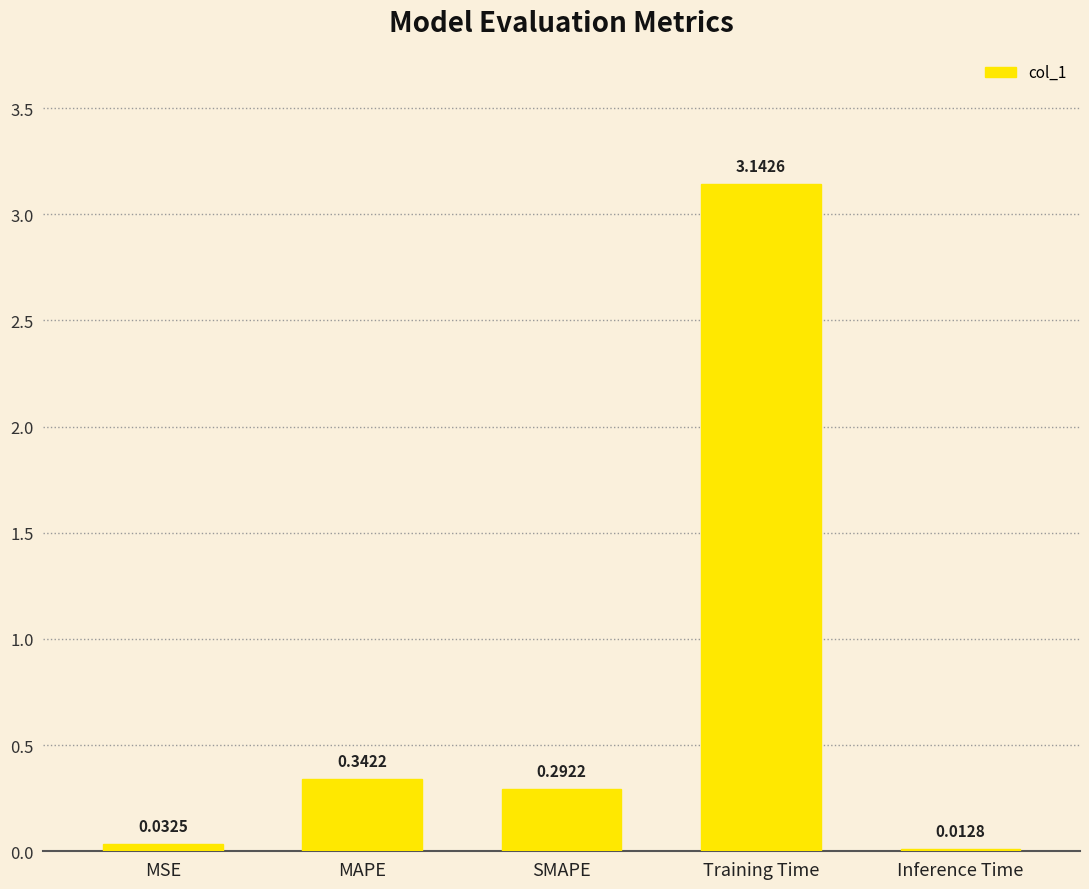

Rank the categories by value from highest to lowest.

Training Time, MAPE, SMAPE, MSE, Inference Time